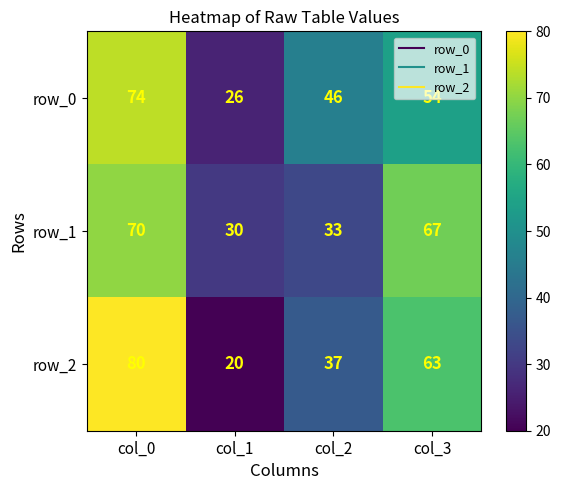

Where is row_0 nearest to the value 50?

col_2